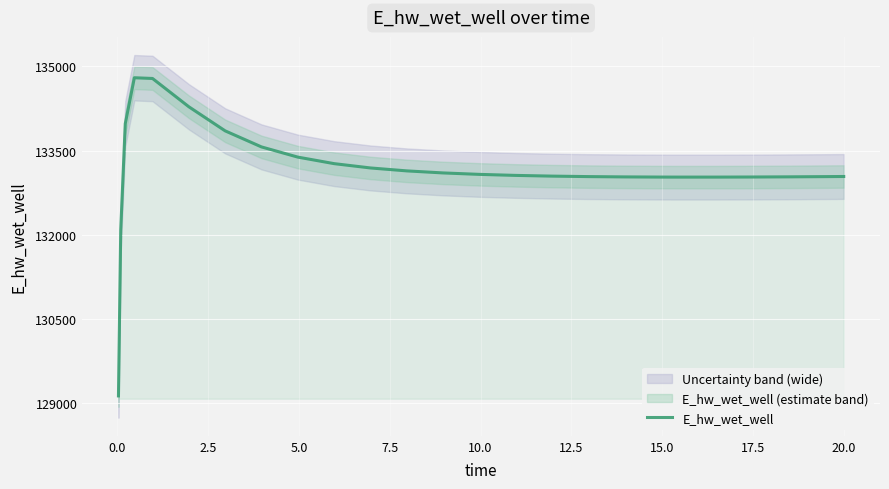

What is the lowest value of the E_hw_wet_well series?

129132.8